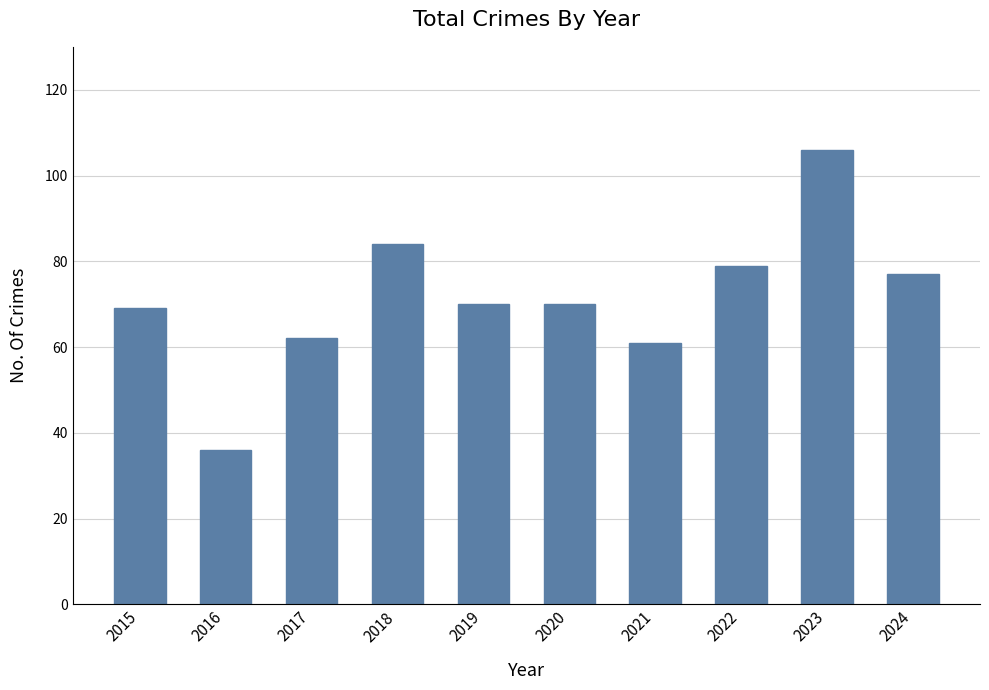

Which label corresponds to the smallest value in the chart?

2016